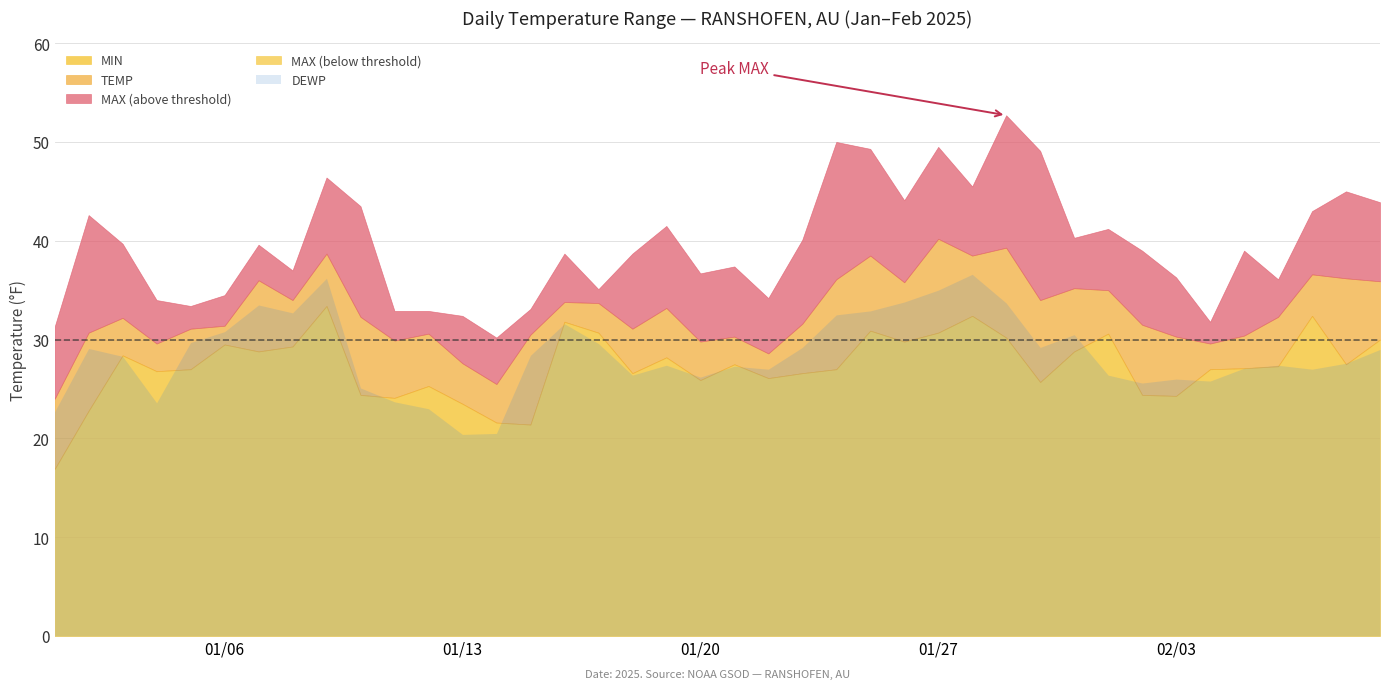

What value does the TEMP series have at 2025-01-16?

33.8